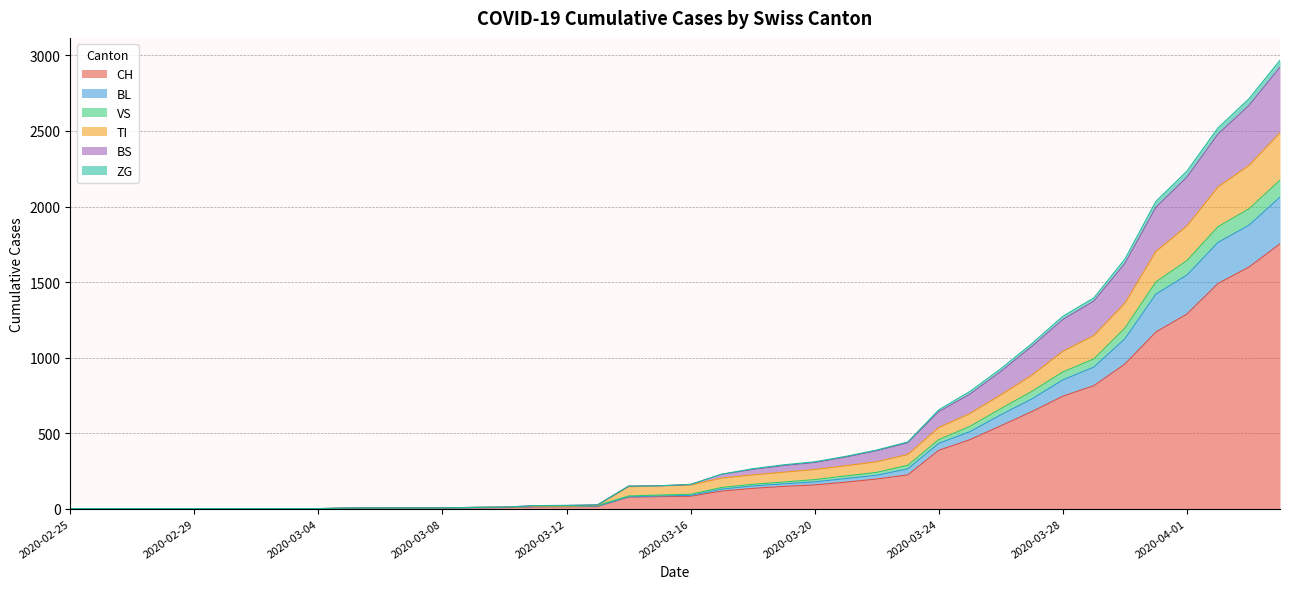

What is the maximum value for CH?

1753